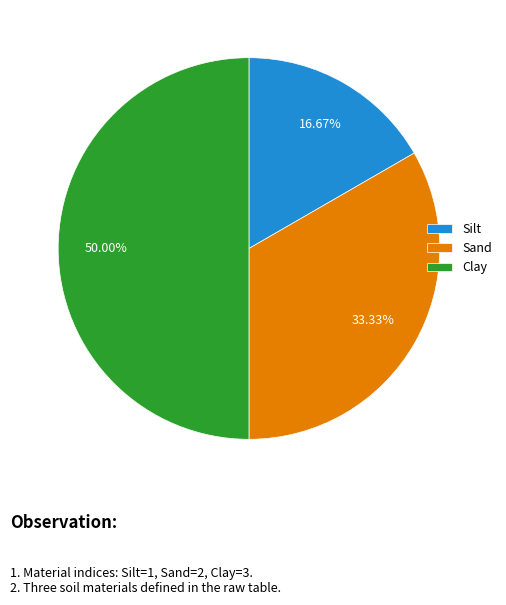

Approximately how many times larger is the value at Sand compared to Silt?

2.0